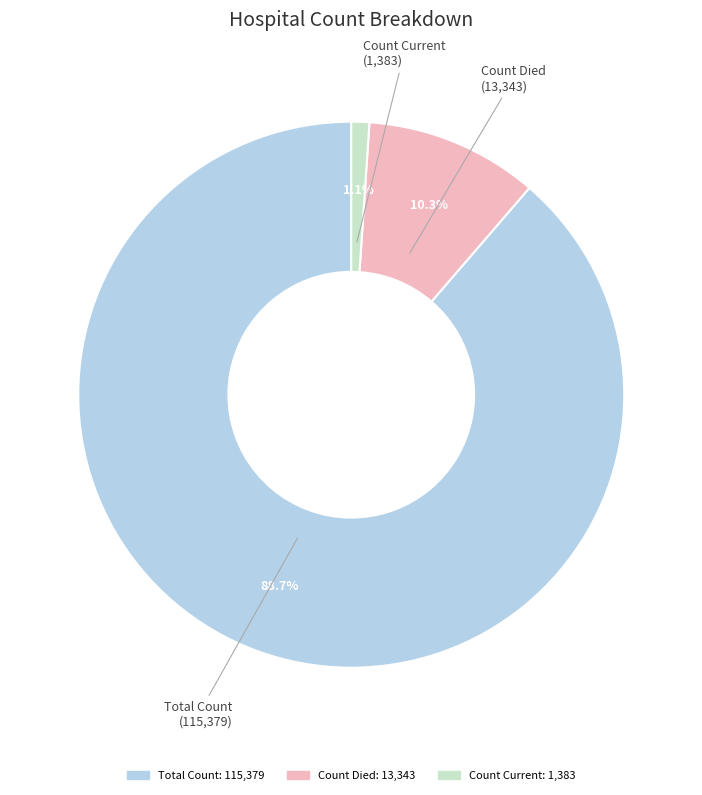

What is the smallest slice in the pie chart?

Count Current